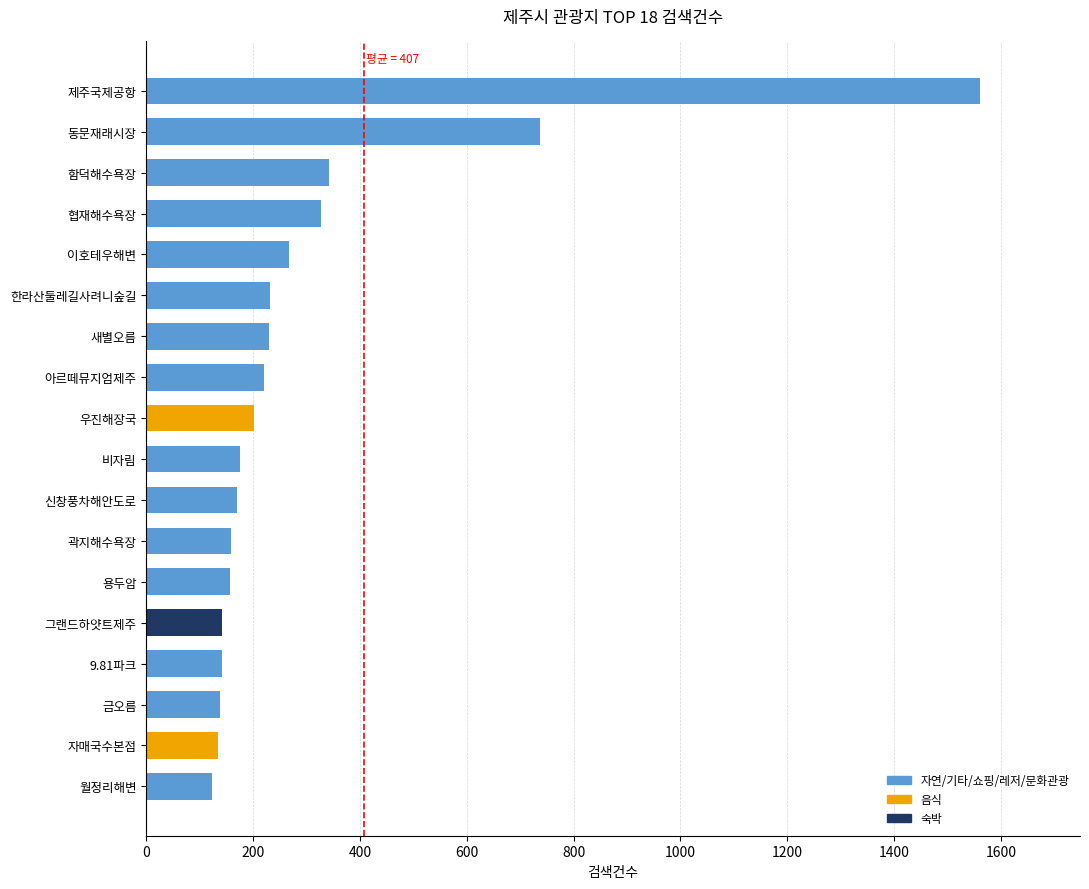

What is the difference between the second highest and second lowest values?

604